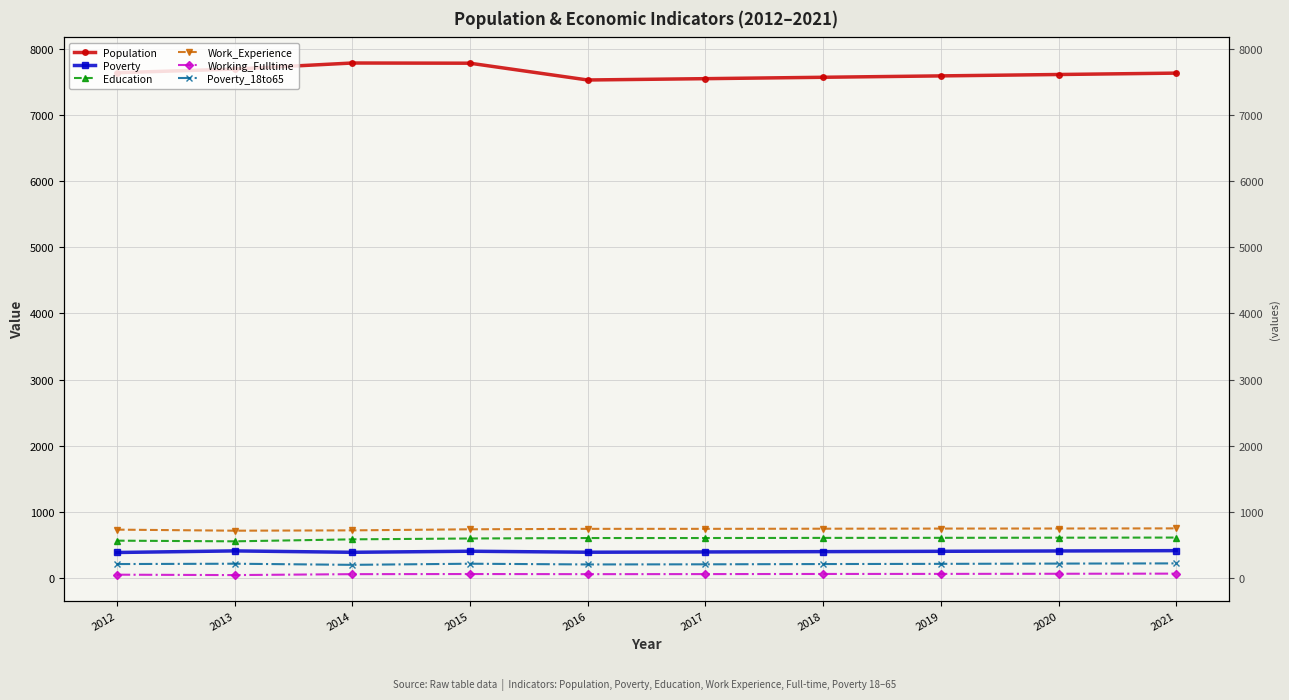

The Poverty_18to65 series shows 210 at 2019. True or false?

True